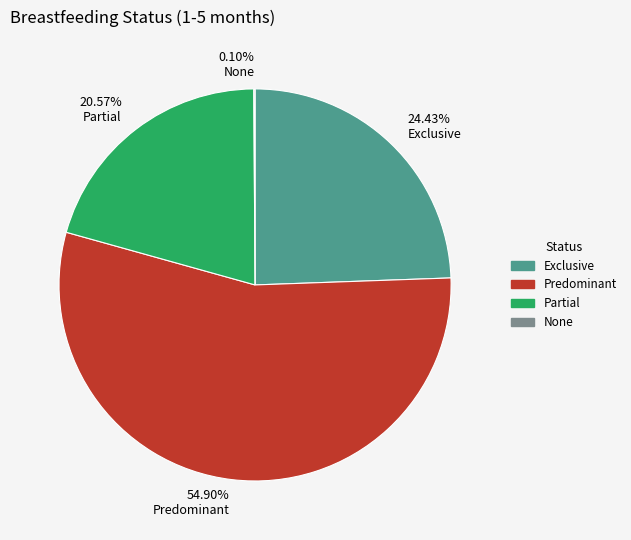

Is the sum of 54.90% Predominant and 24.43% Exclusive greater than half?

Yes